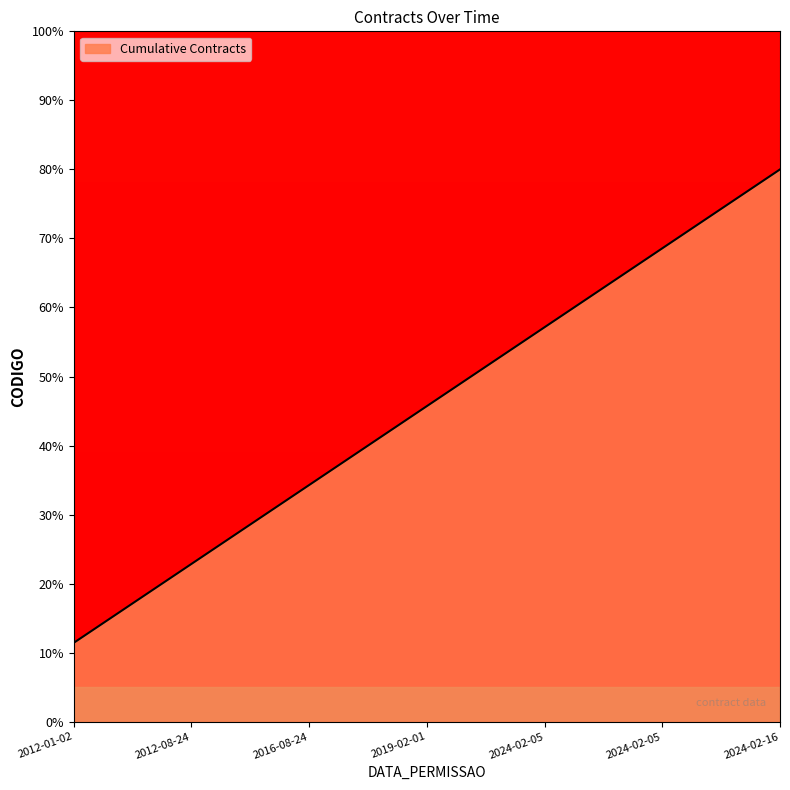

What is the ratio of the value at 2024-02-05 to the value at 2024-02-05?

0.8